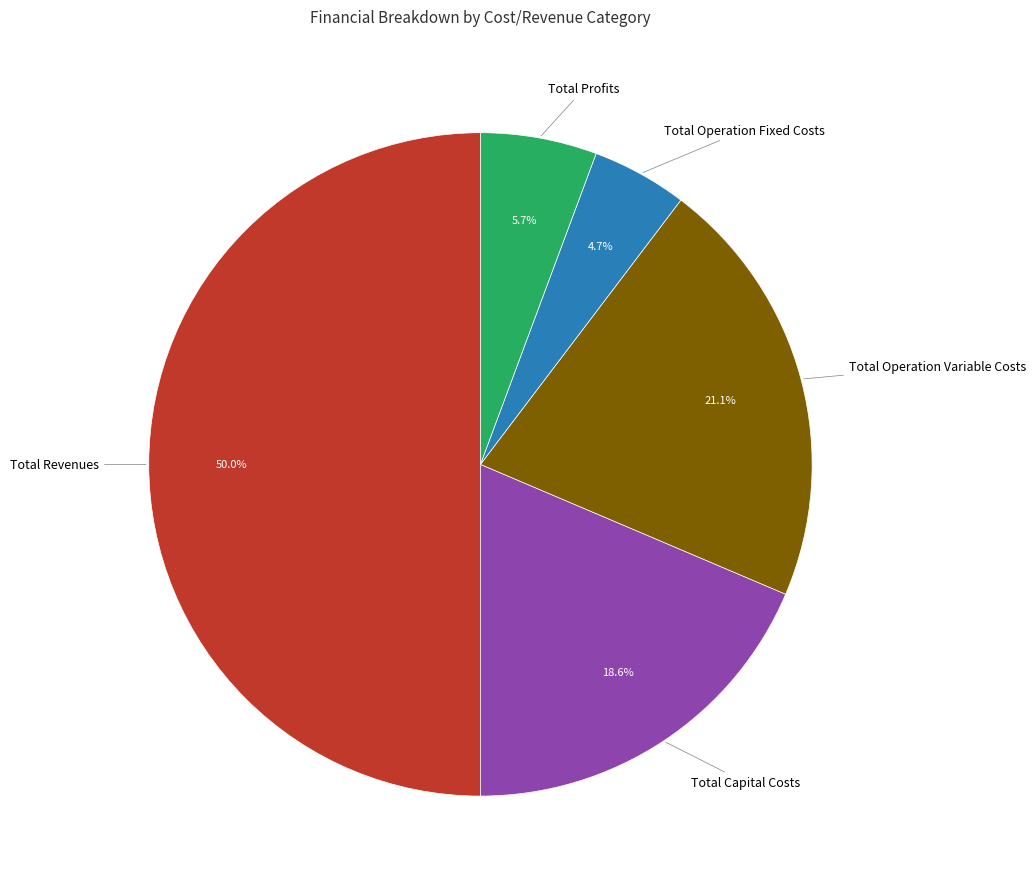

How many slices are in this pie chart?

5